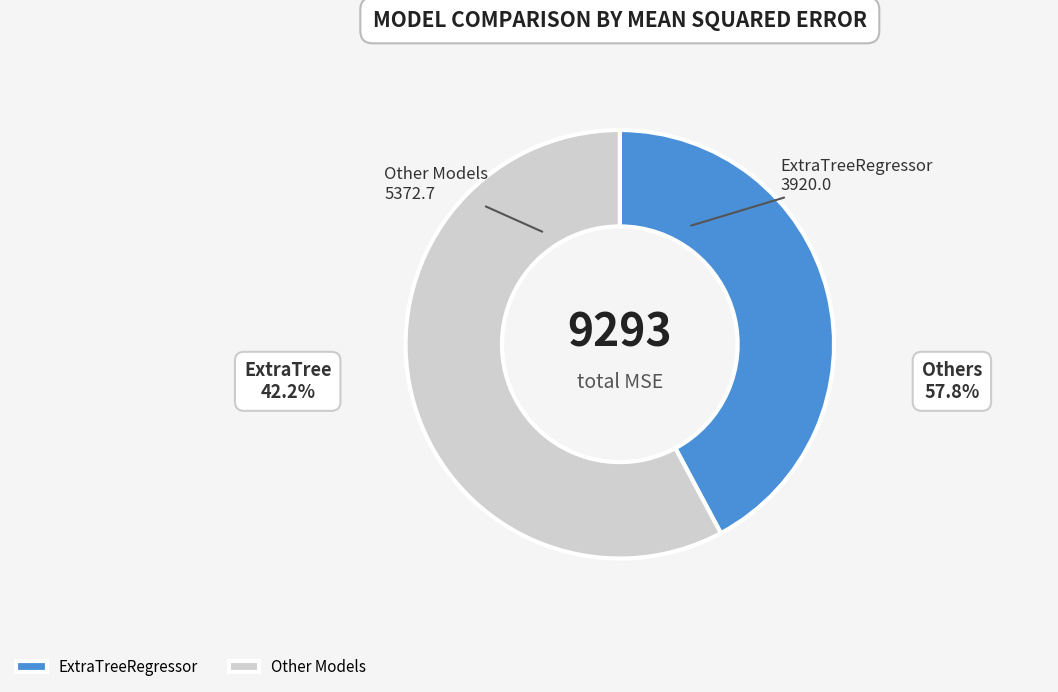

Do Other Models and ExtraTreeRegressor together represent more than half of the pie?

Yes